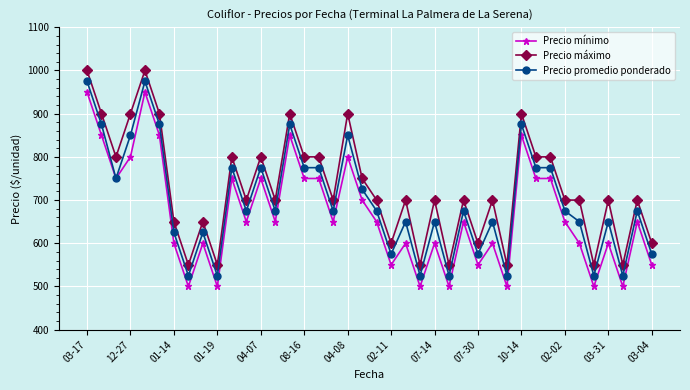

Is this an area chart (filled region under the line)?

No